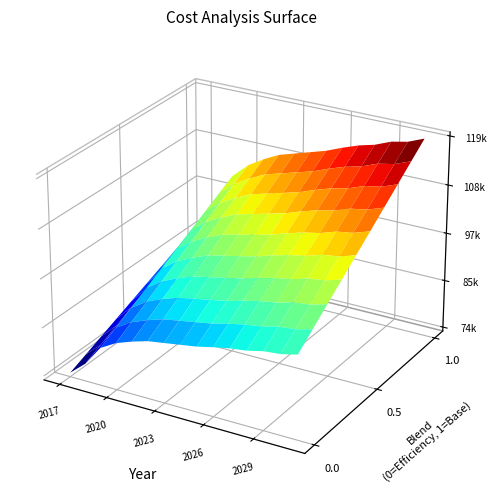

Where is Base case cost nearest to the value 103948?

2020